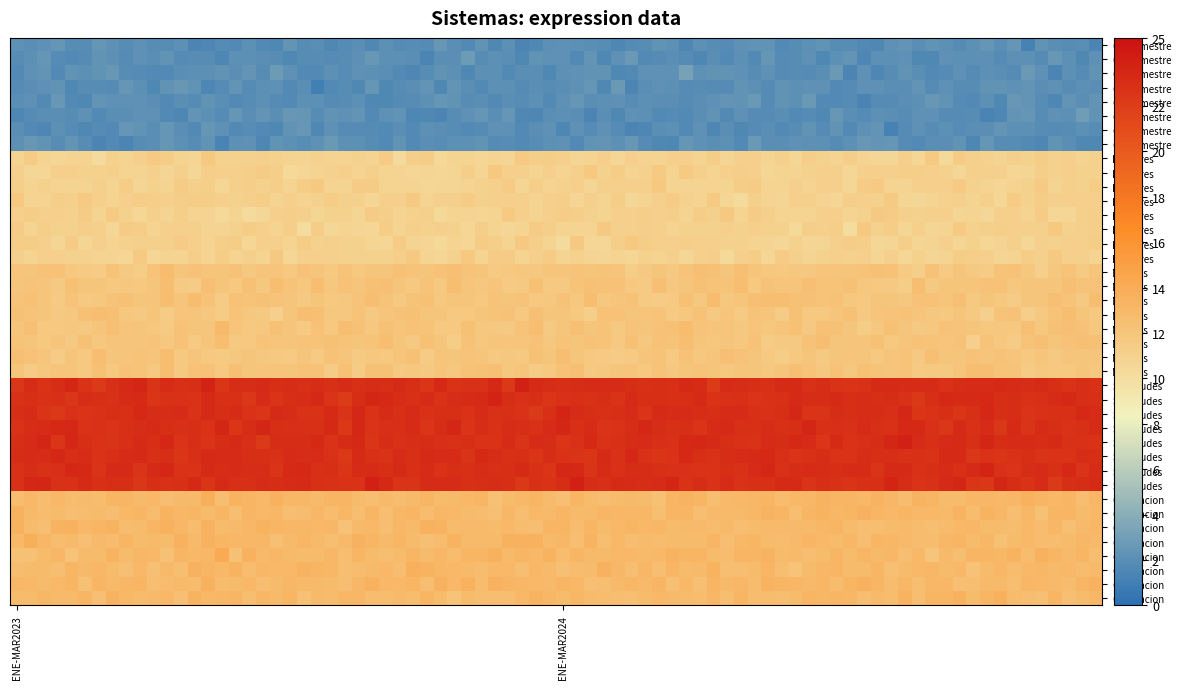

The value of 1 at ENE-MAR2023 is 2. True or false?

True